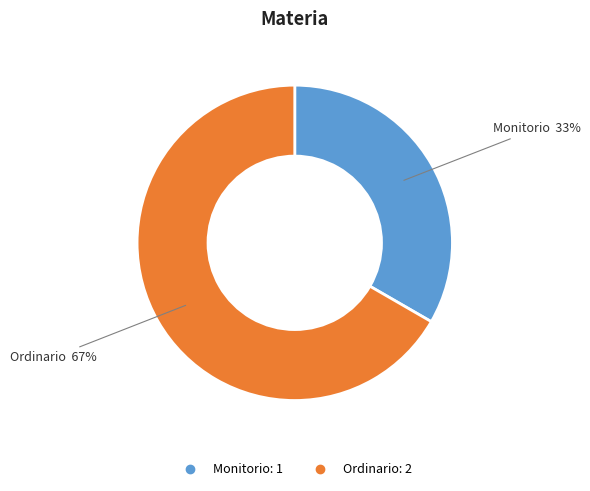

Count the number of slices in the pie.

2